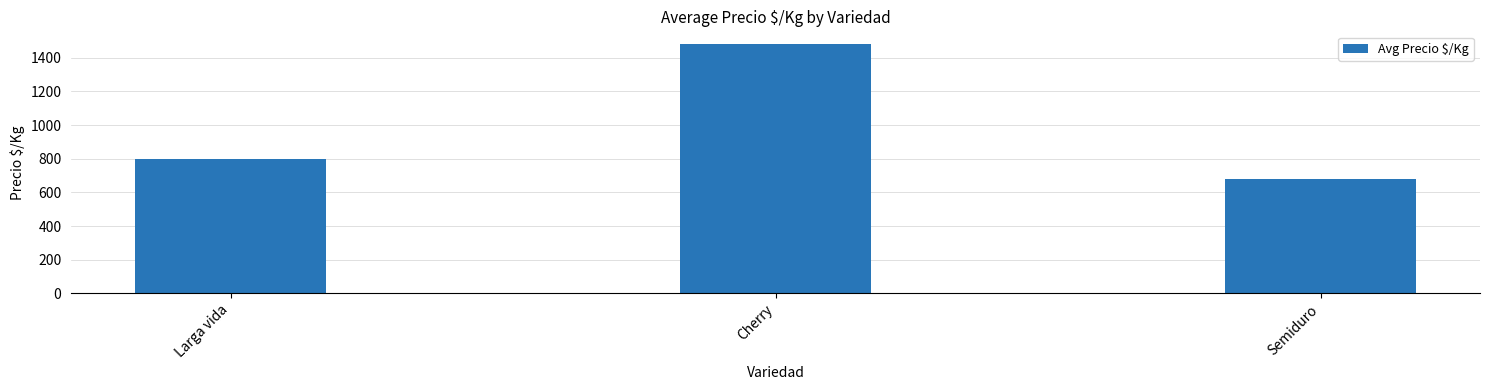

Reading left to right, what are all the values shown in this chart?

796.3	1483.3	682.0